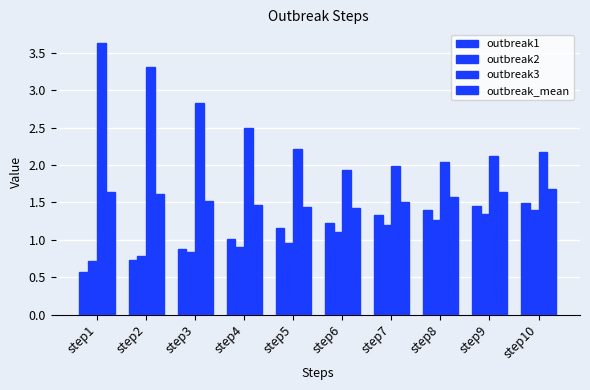

Does the chart contain any negative values?

No